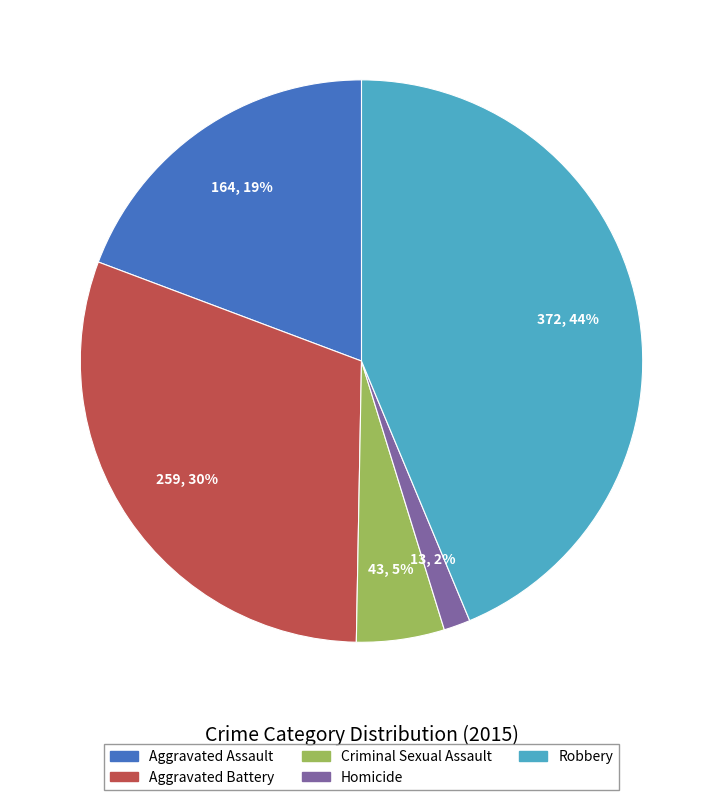

Combined, do Aggravated Battery and Homicide account for over 50%?

No